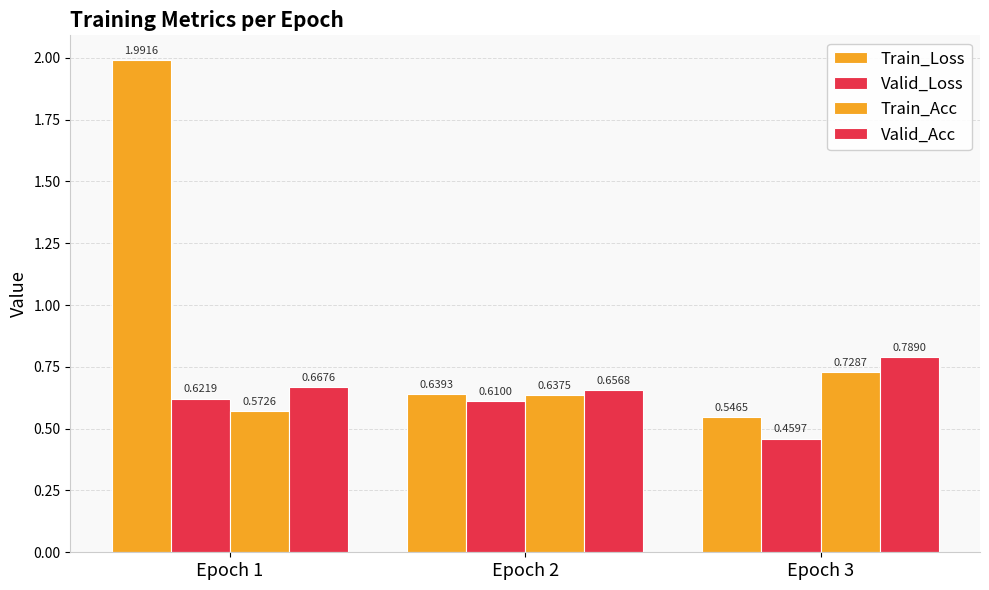

What is the difference between the maximum and minimum values in the Train_Acc series?

0.2